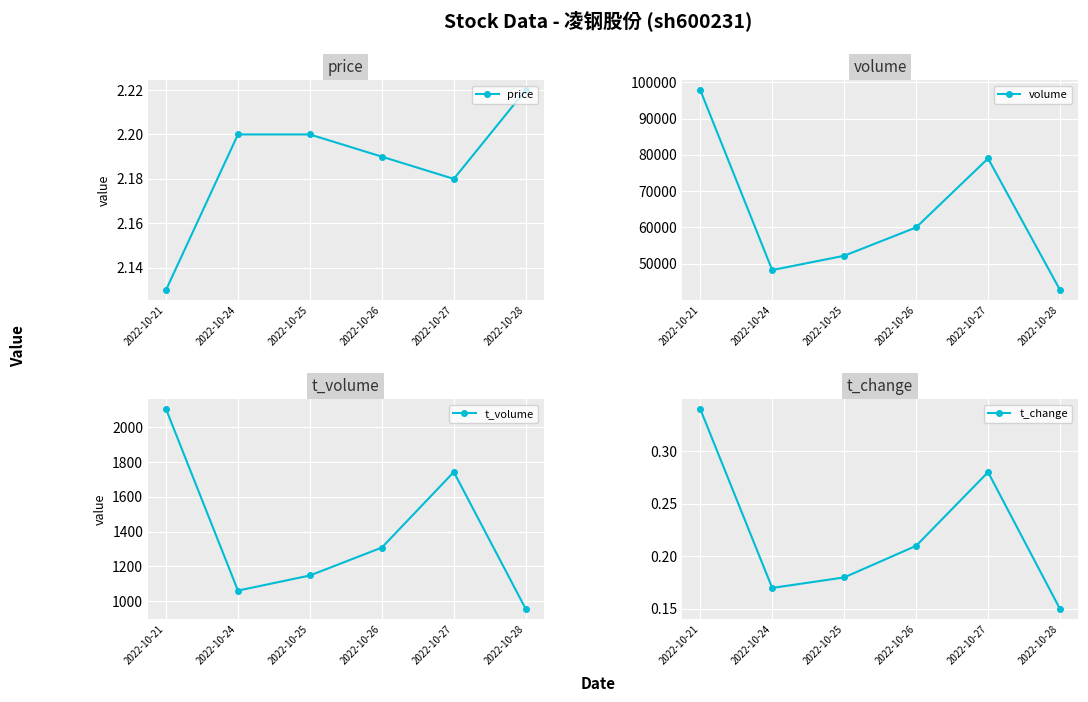

What is the difference between the second highest and minimum values in the volume series?

36250